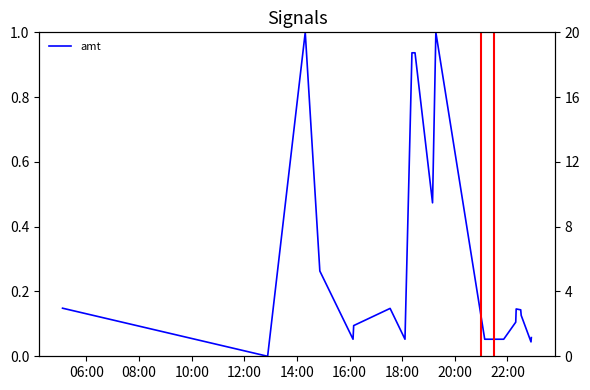

Which series has the largest total across all categories?

index